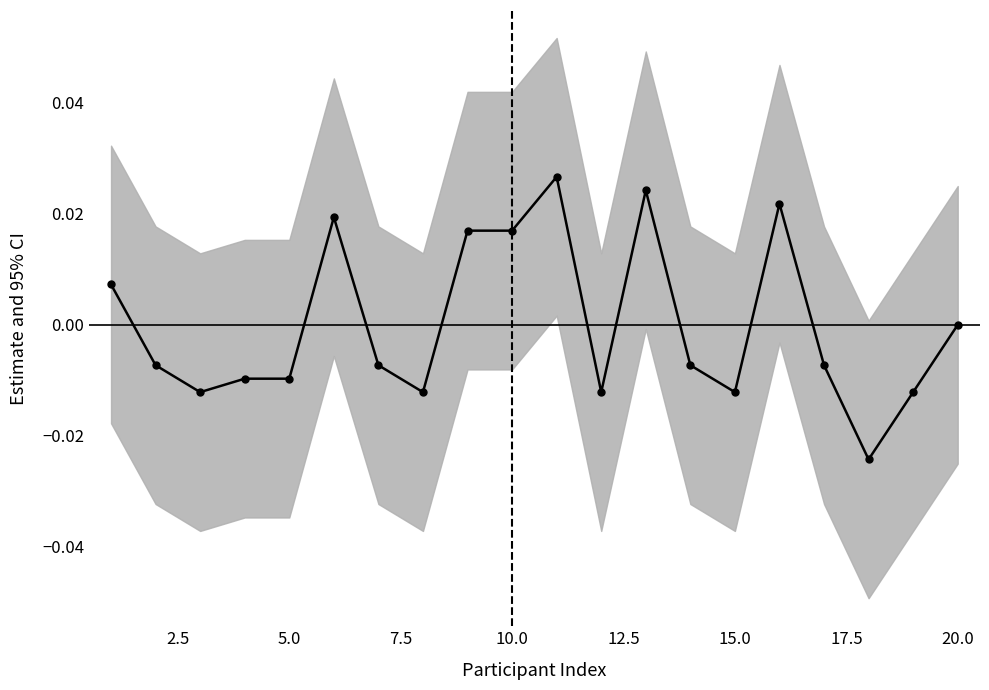

How many values are below 0?

12